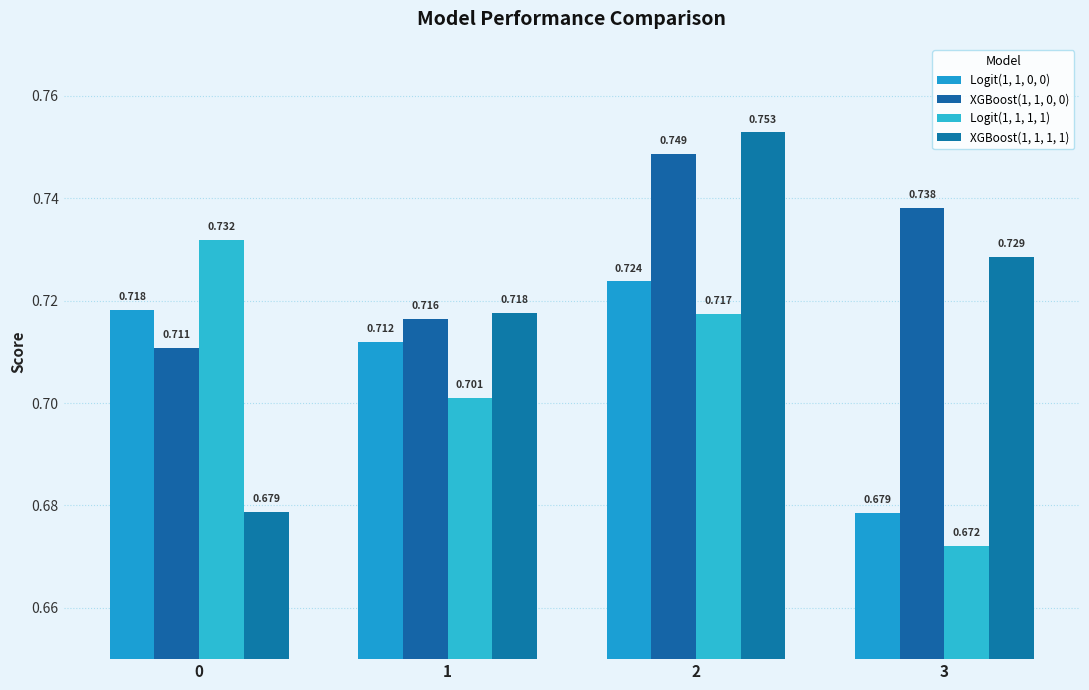

Which series changed the most between 0 and 3?

Logit(1, 1, 1, 1)